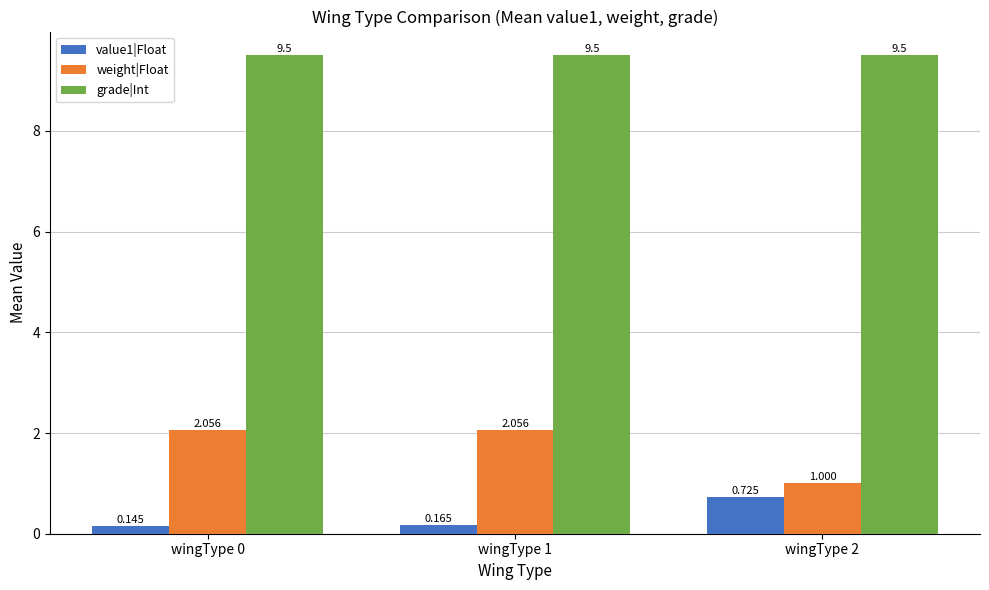

What is the minimum value for weight|Float?

1.0